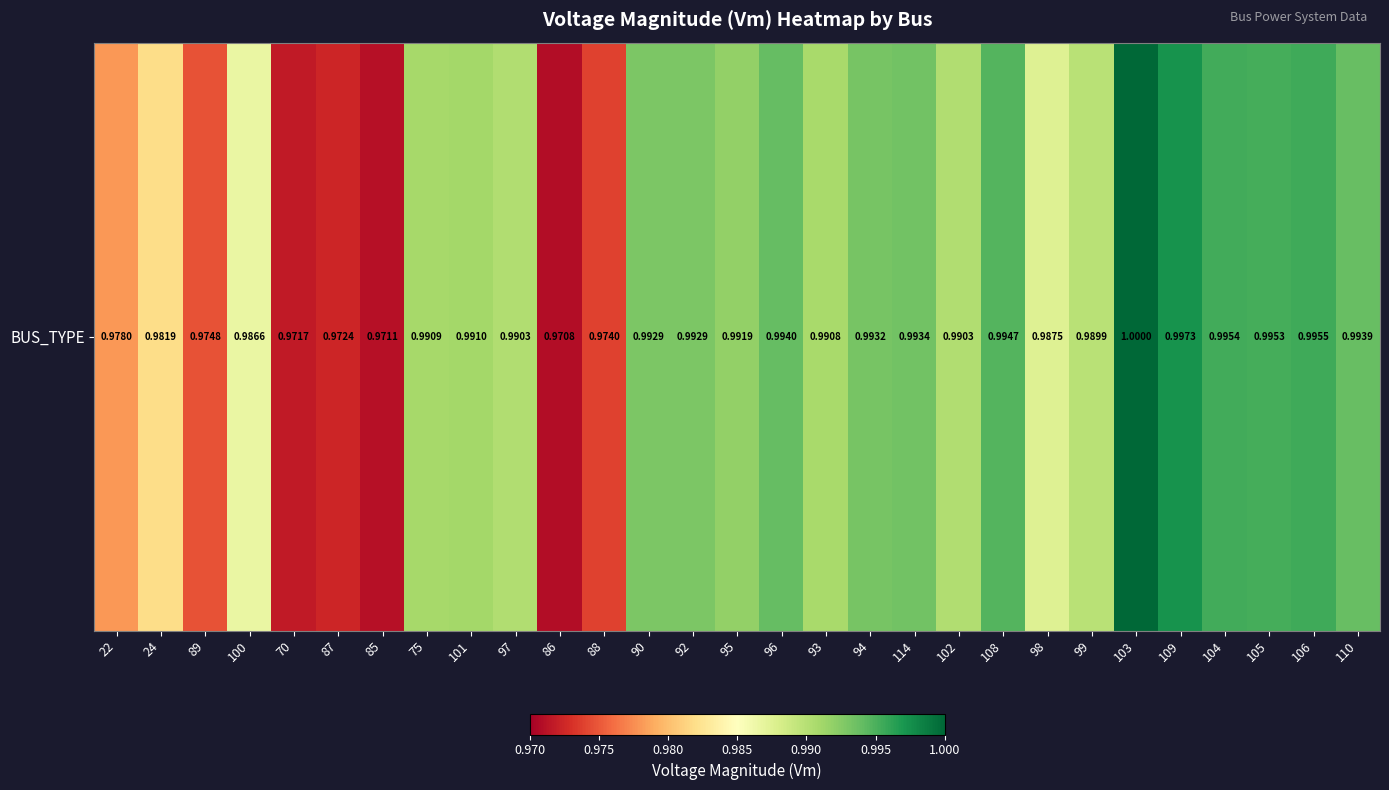

Rank the categories by value from lowest to highest.

86, 85, 70, 87, 88, 89, 22, 24, 100, 98, 99, 97, 102, 93, 75, 101, 95, 90, 92, 94, 114, 110, 96, 108, 105, 104, 106, 109, 103